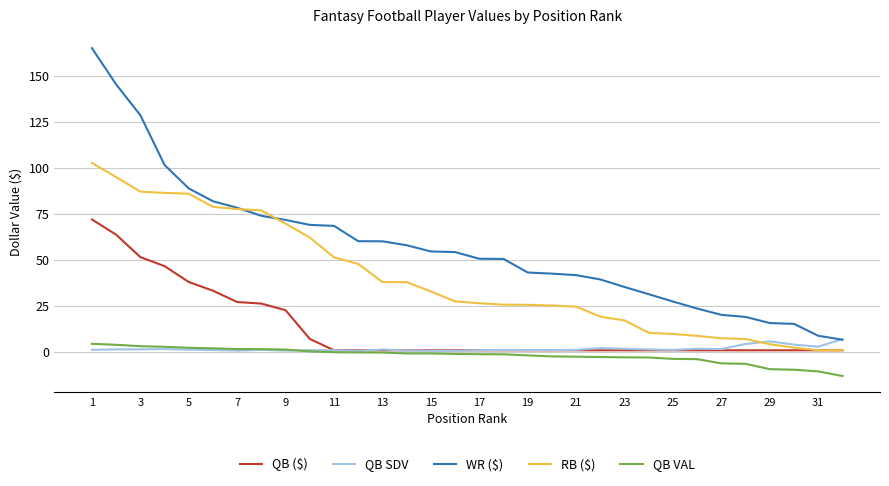

True or false: RB ($) and QB VAL intersect in this chart.

False